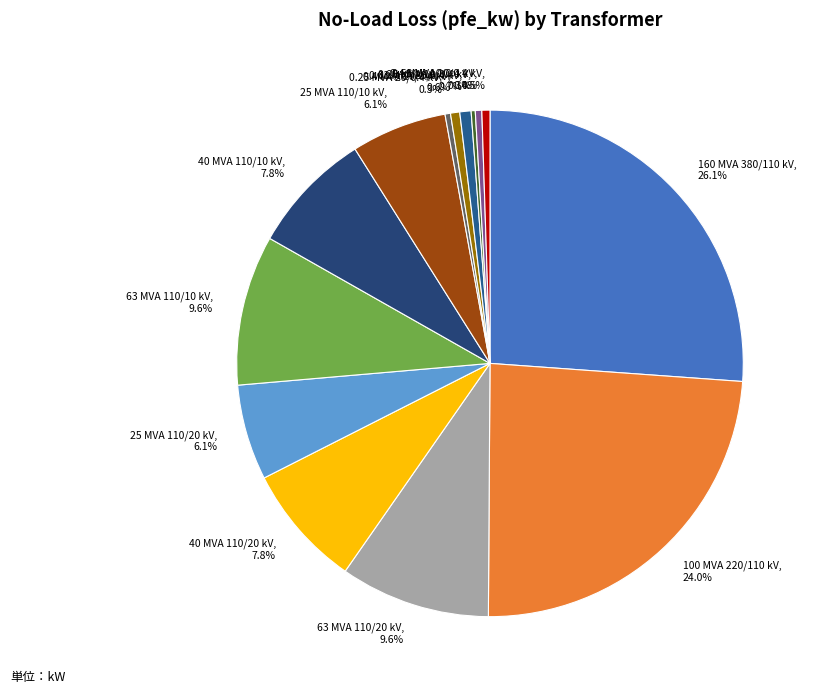

What is the ratio of the value at 25 MVA 110/10 kV, 6.1% to the value at 0.63 MVA 20/0.4 kV, 0.7%?

8.5